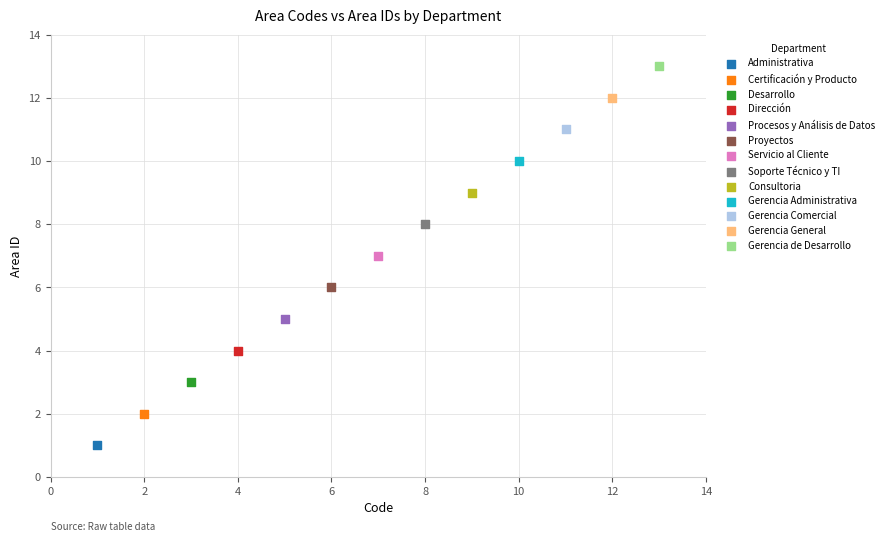

What are all the series names shown in the legend?

Administrativa, Certificación y Producto, Desarrollo, Dirección, Procesos y Análisis de Datos, Proyectos, Servicio al Cliente, Soporte Técnico y TI, Consultoria, Gerencia Administrativa, Gerencia Comercial, Gerencia General, Gerencia de Desarrollo